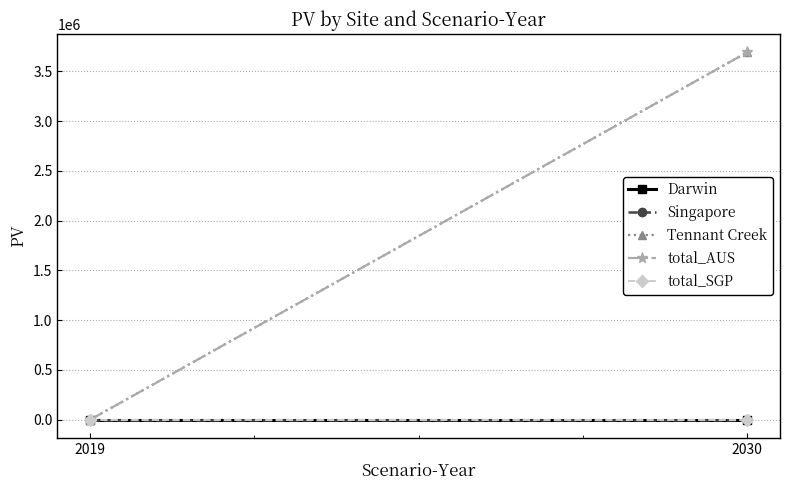

Rank the series at 2019 from lowest to highest value.

Darwin, Singapore, Tennant Creek, total_AUS, total_SGP